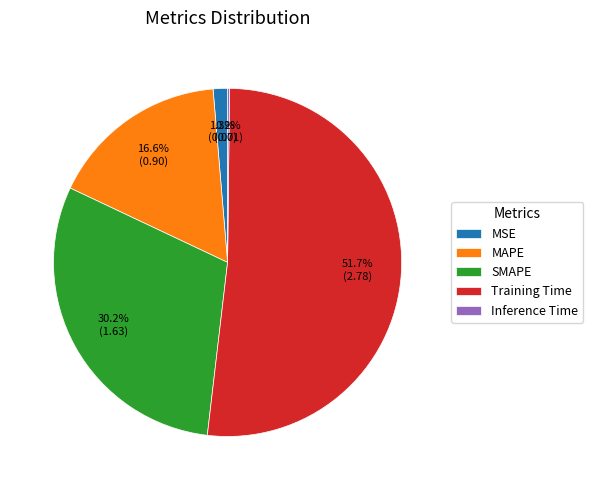

What percentage do MSE and Training Time together represent?

53.0%